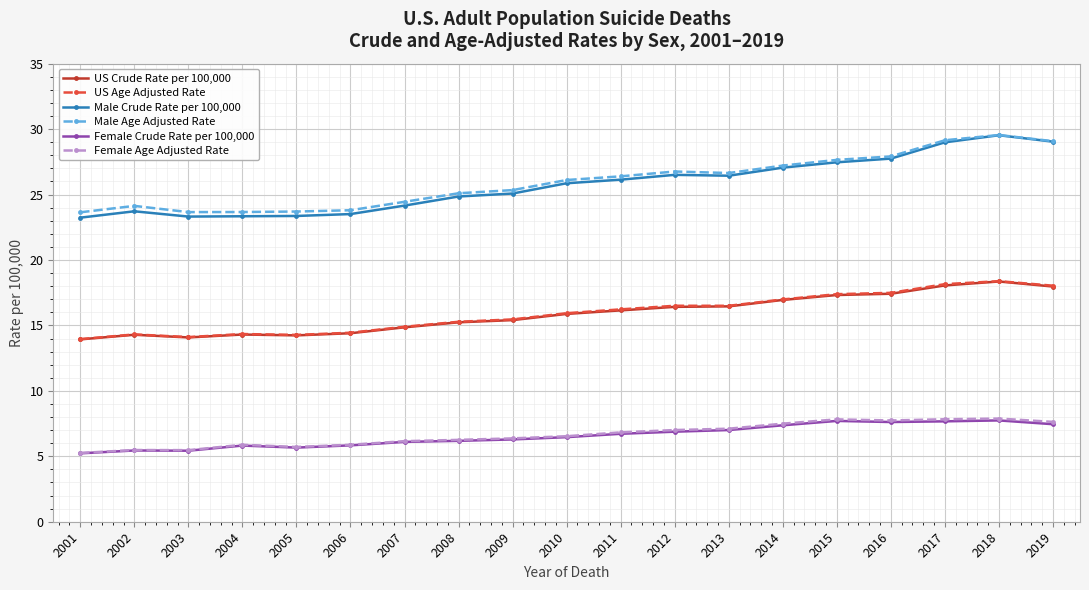

True or false: Female Age Adjusted Rate has a value of 7.1 at 2013.

True